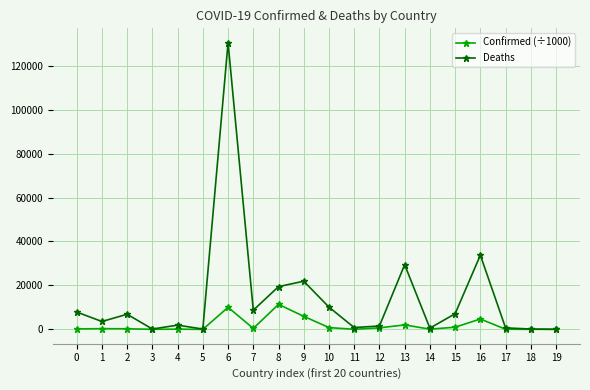

What is the spread (max minus min) of values at 11?

795.5